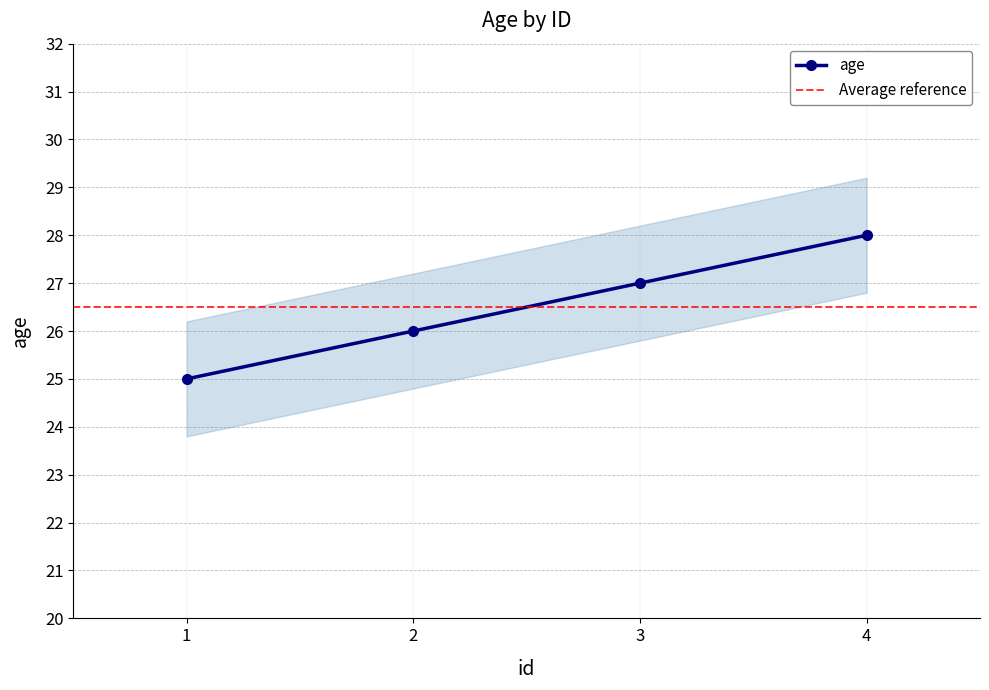

Reading left to right, list all the values displayed in this chart.

25	26	27	28